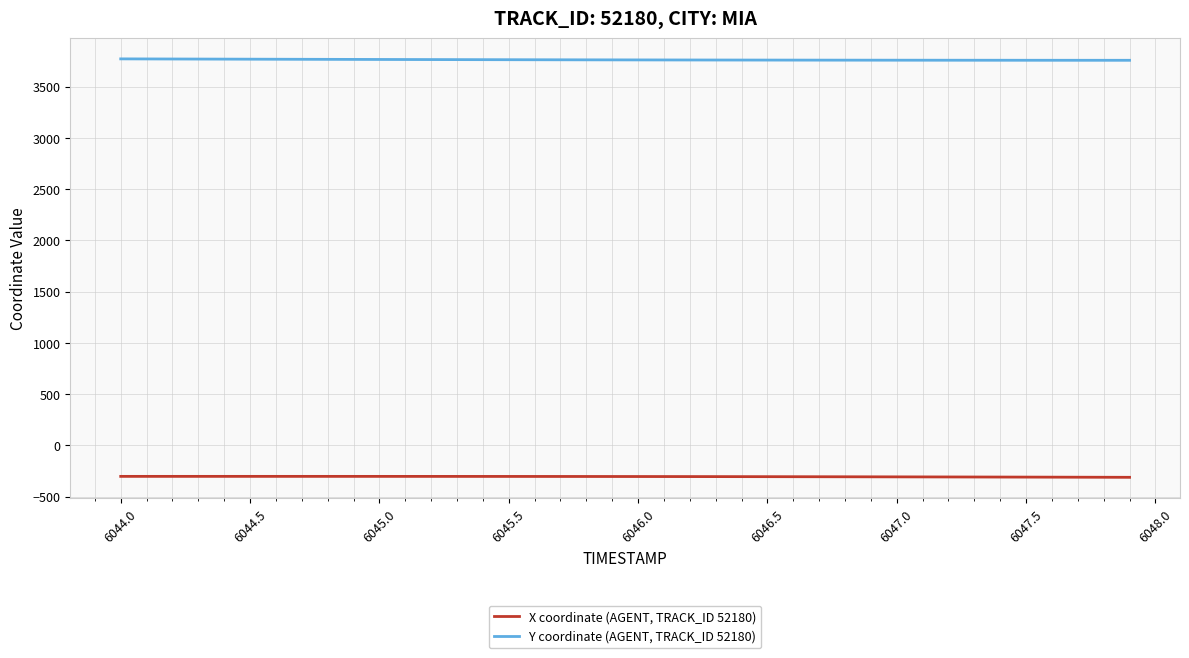

What is the lowest value of the X coordinate (AGENT, TRACK_ID 52180) series?

-312.1